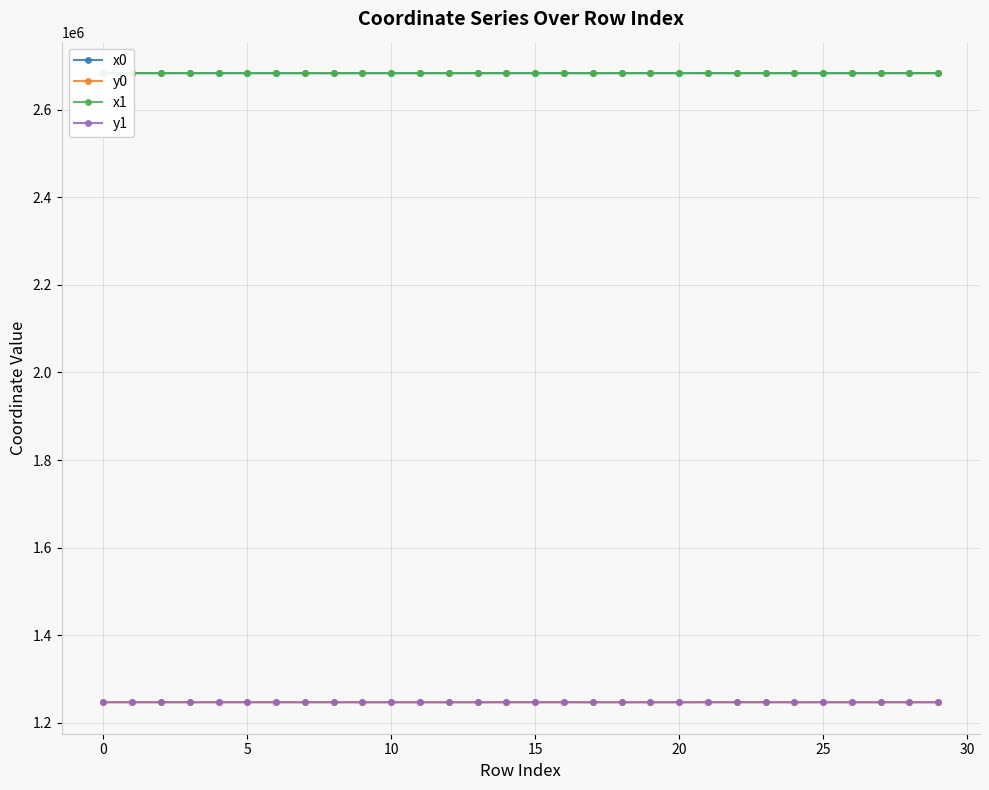

True or false: y1 has more than 0 points higher than both neighbors.

True